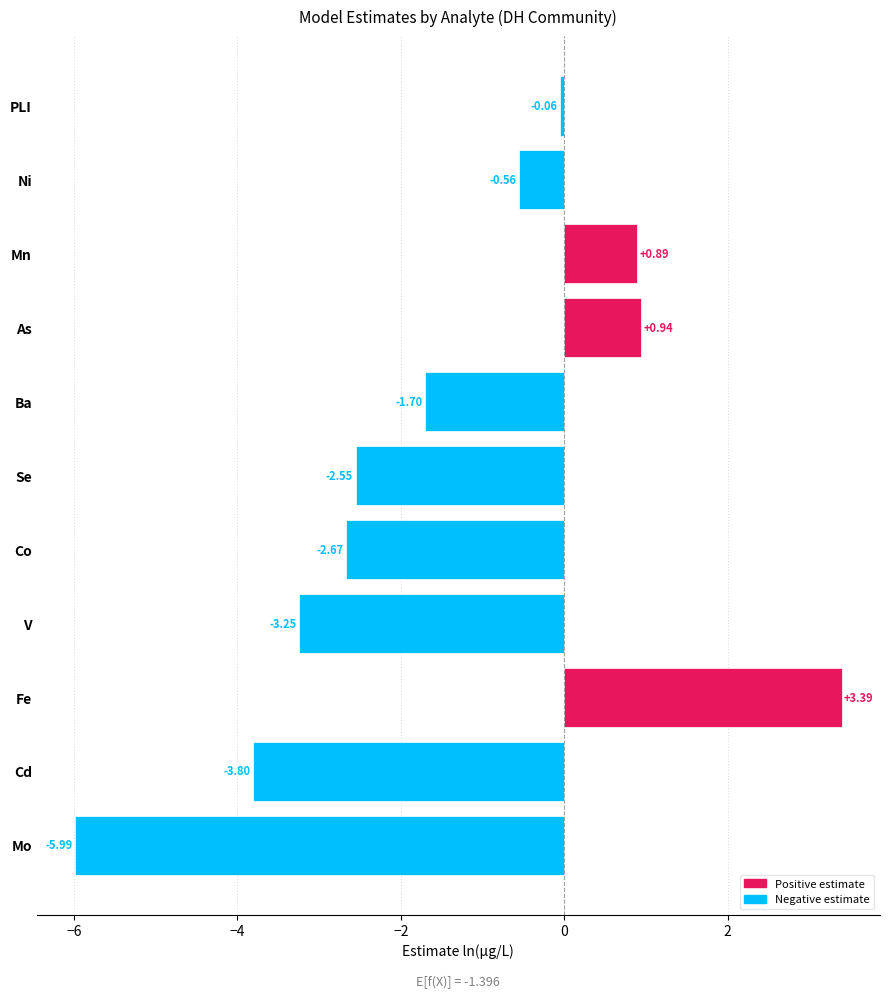

Does the chart contain any negative values?

Yes